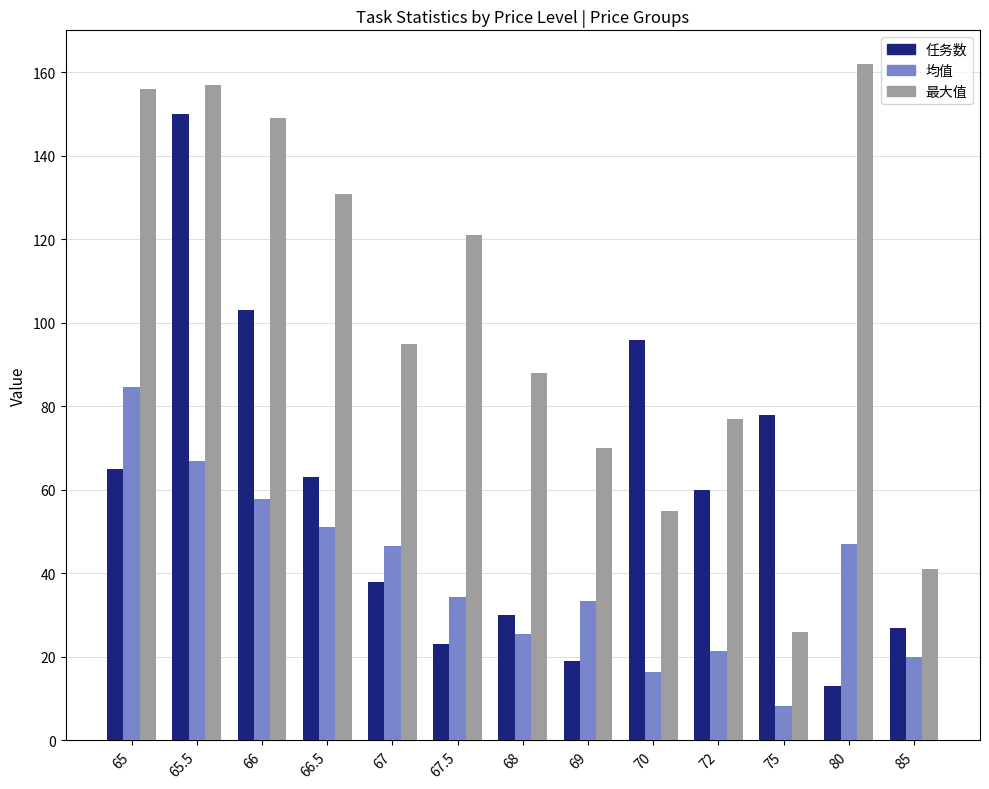

The 任务数 series shows 60.0 at 72. True or false?

True